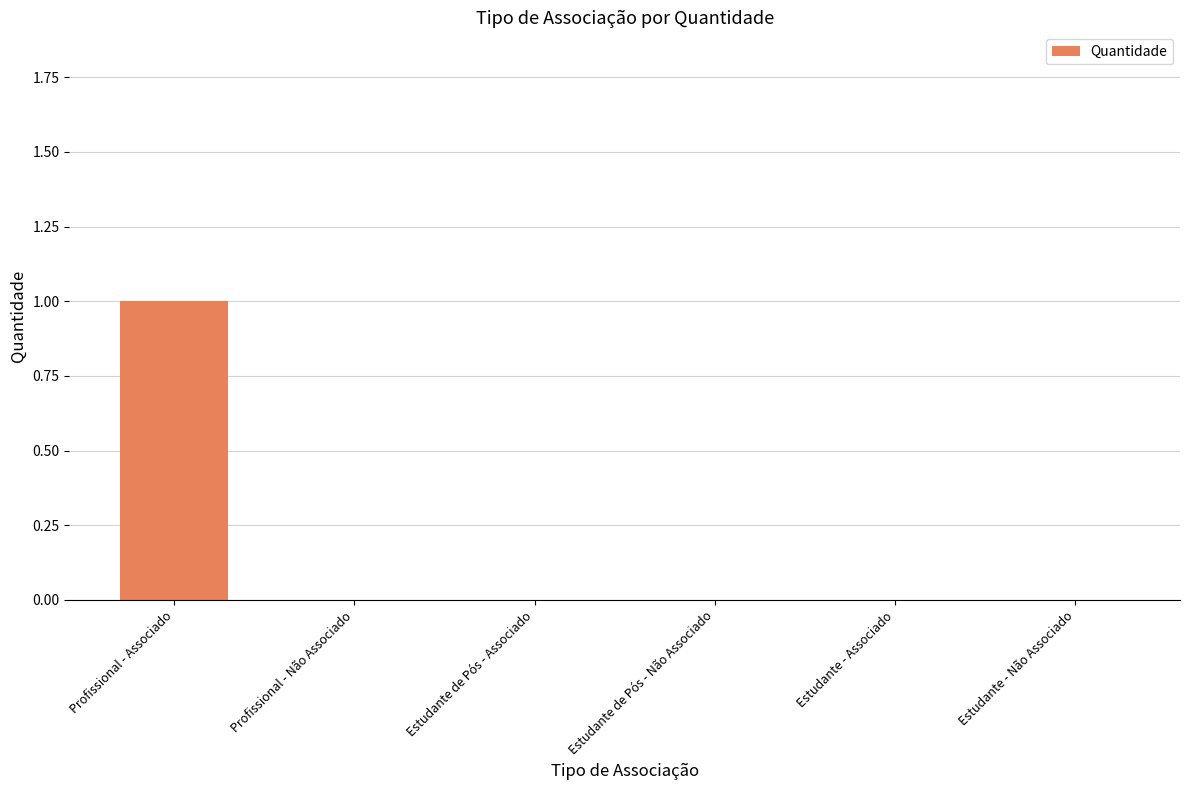

Which category has the highest value across all series?

Profissional - Associado